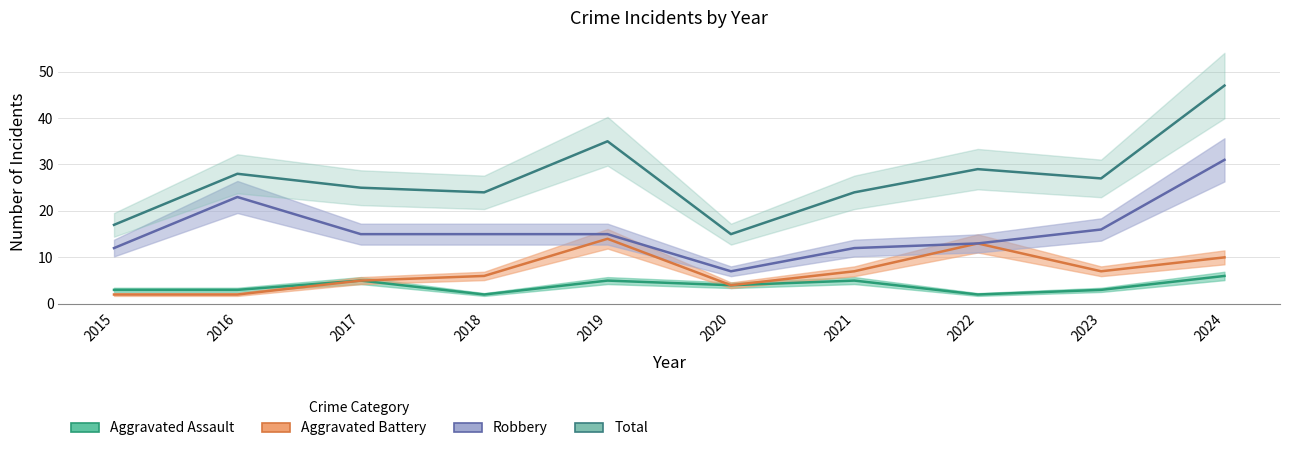

Is it true that Aggravated Assault equals 6 at 2024?

True